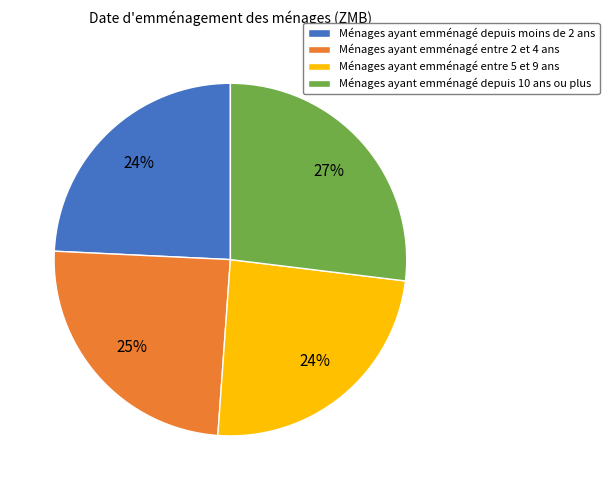

What percentage is the Ménages ayant emménagé entre 2 et 4 ans slice, to the nearest percent?

25%